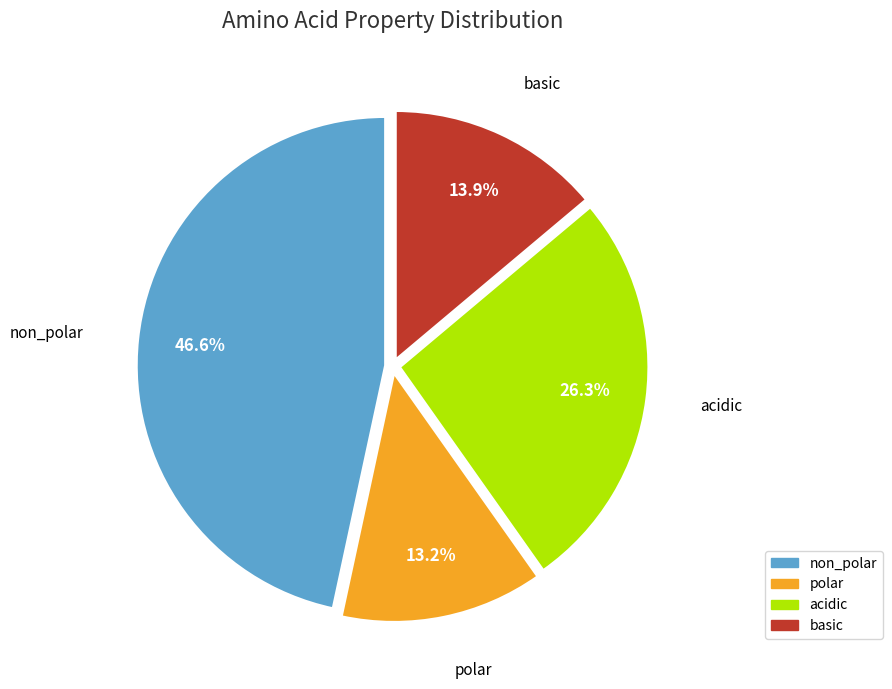

How many segments does this pie chart have?

4